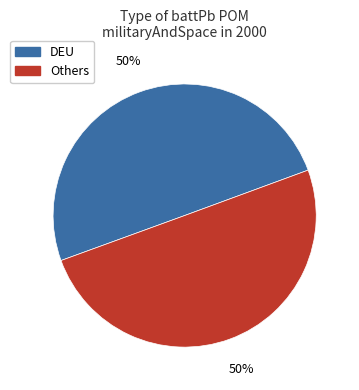

To the nearest percent, what is the average slice percentage?

50%